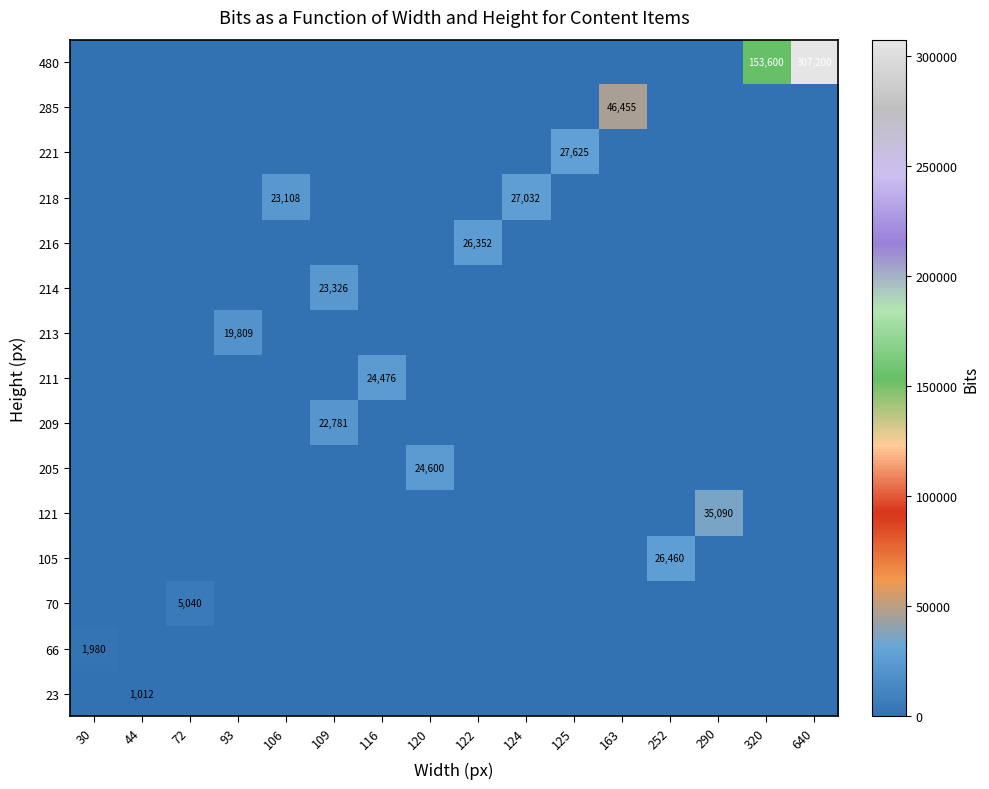

The 70 series shows 8870 at 72. True or false?

False